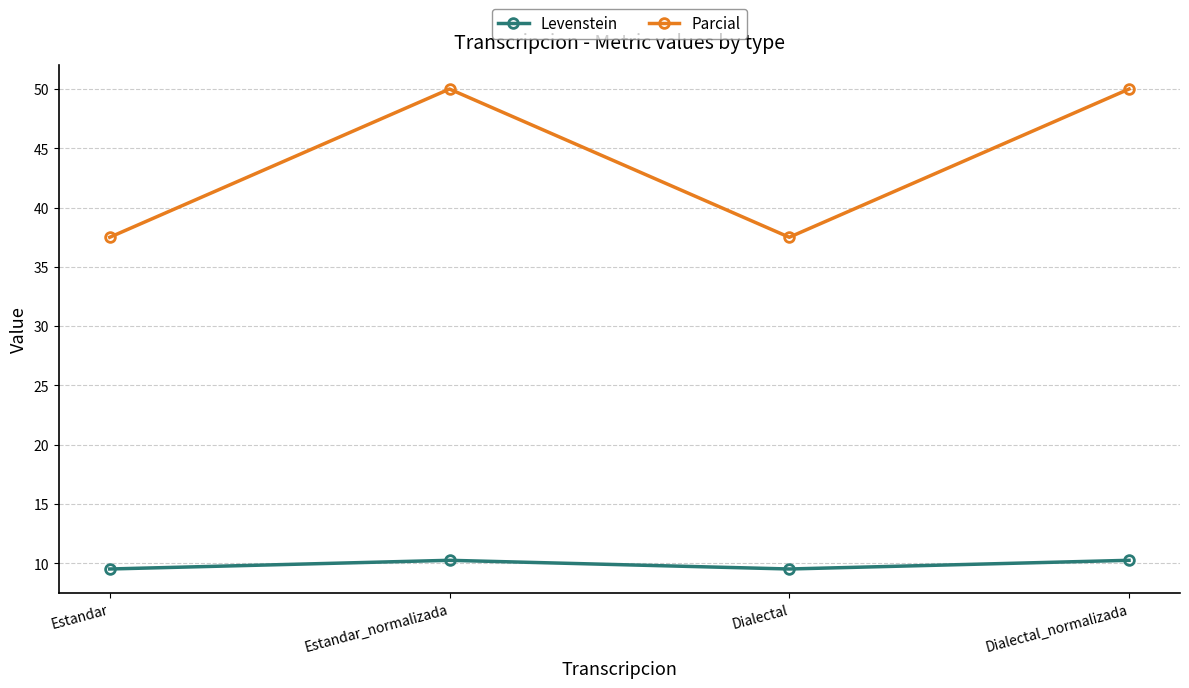

The value of Parcial at Dialectal_normalizada is 74.7. True or false?

False